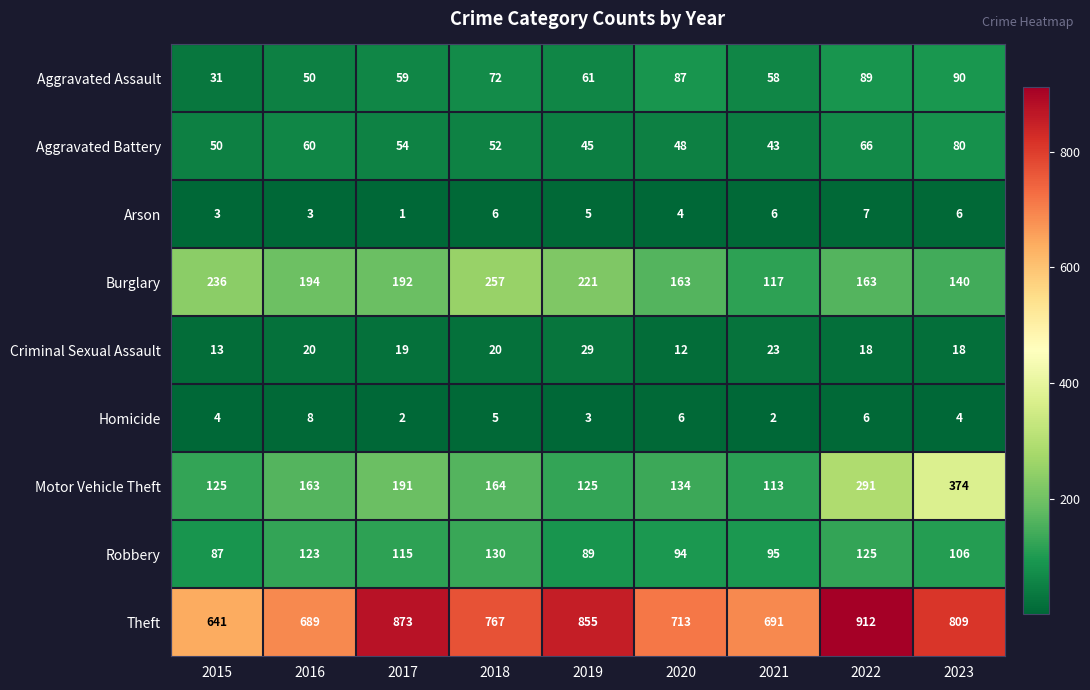

The Arson series shows 10 at 2023. True or false?

False